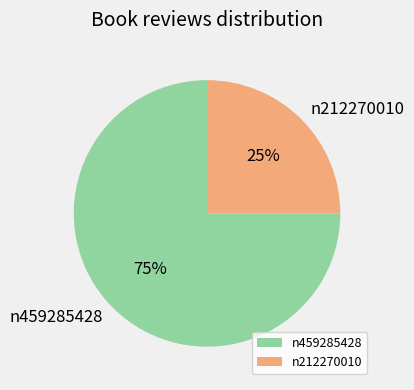

How many segments does this pie chart have?

2